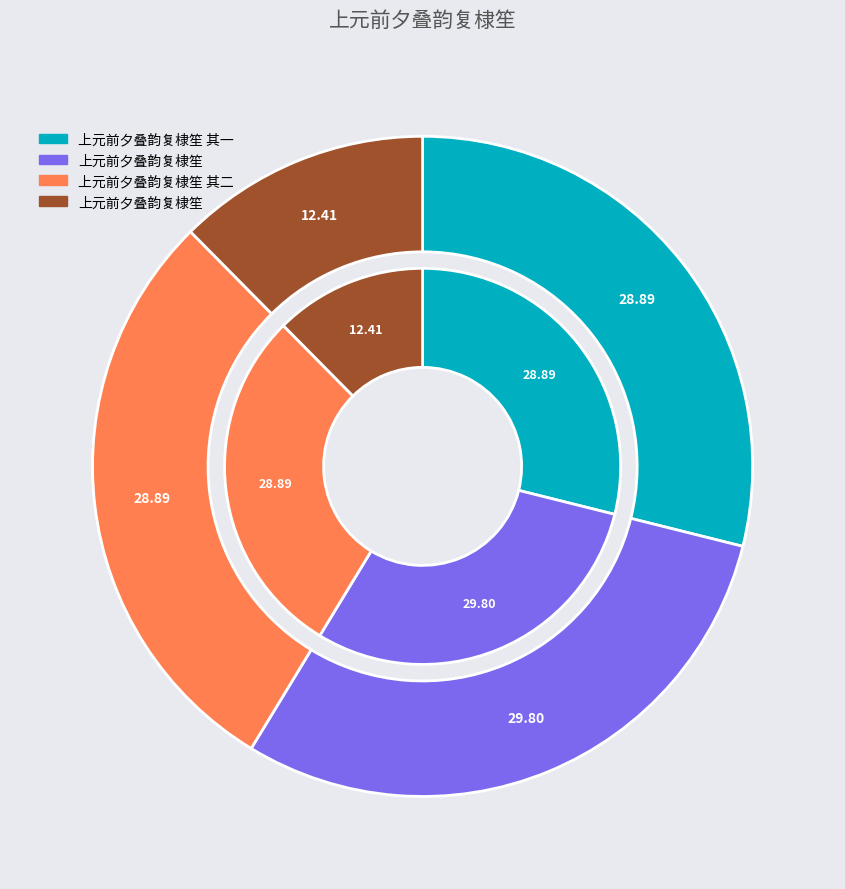

Is 上元前夕叠韵复棣笙 其二 the majority of the pie?

No